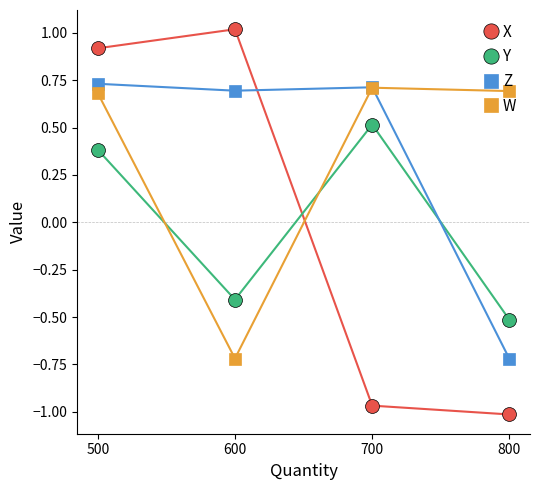

The Y series shows -0.1 at 800. True or false?

False